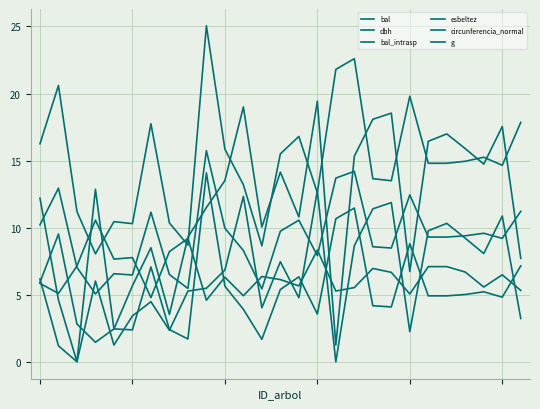

What is the sum of all bal_intrasp values?

169.5